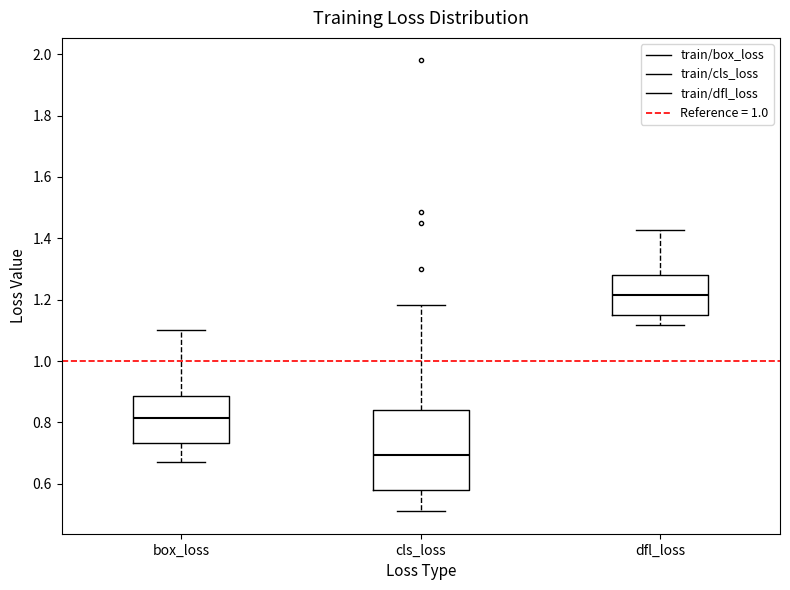

Where is the lower edge of the box for cls_loss on the y-axis? The values are not printed on the chart, so give them approximately, as read against the axis.

0.58